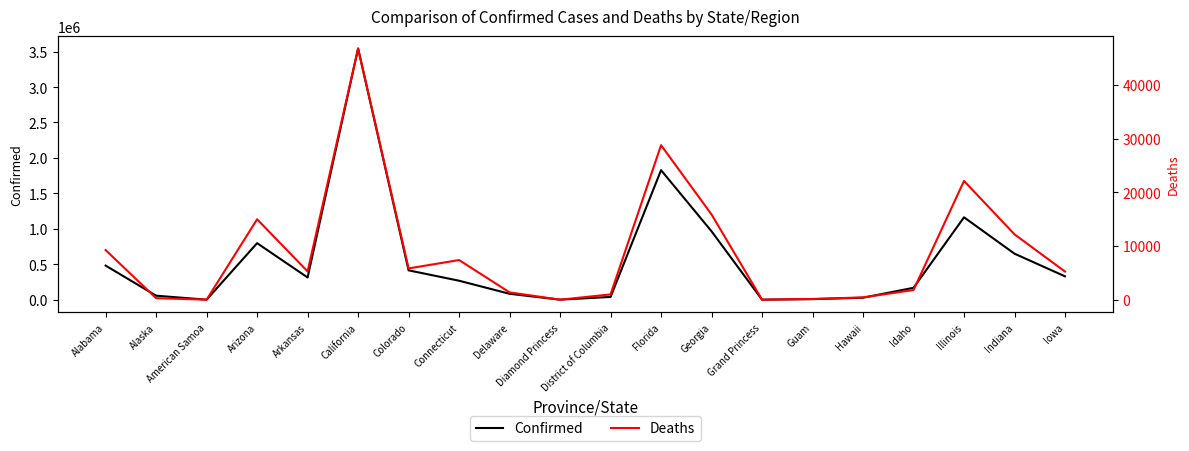

Rank the series by their average value, from highest to lowest.

Confirmed, Deaths